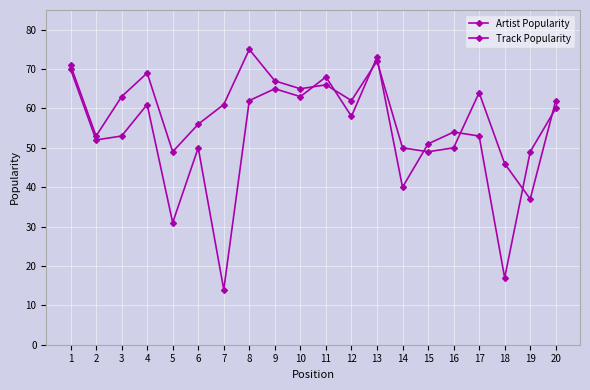

The Track Popularity series shows 96 at 11. True or false?

False